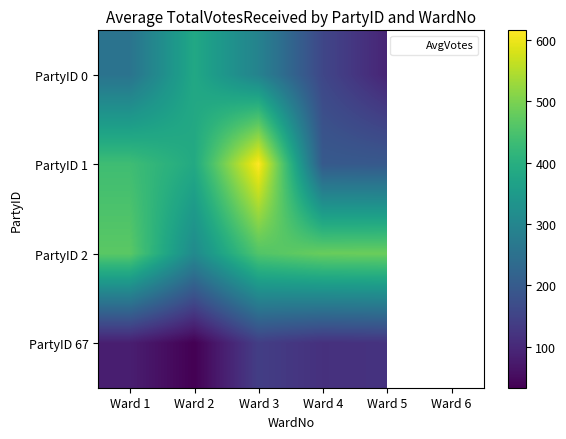

What is the highest value of the PartyID 67 series?

139.5